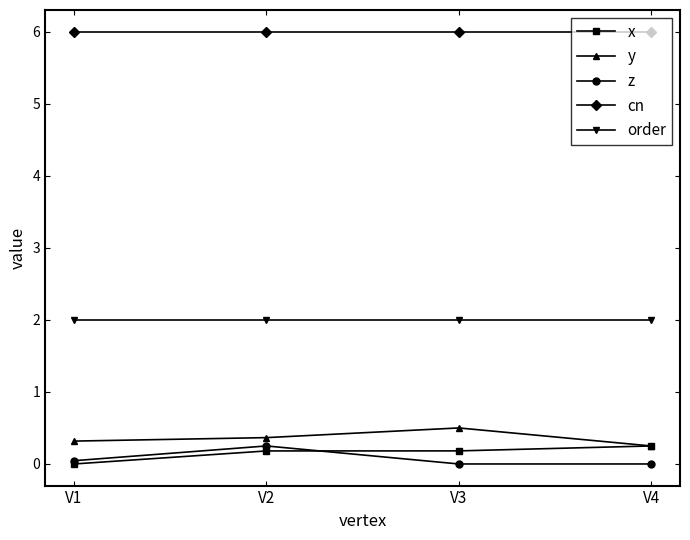

True or false: cn and y intersect in this chart.

False